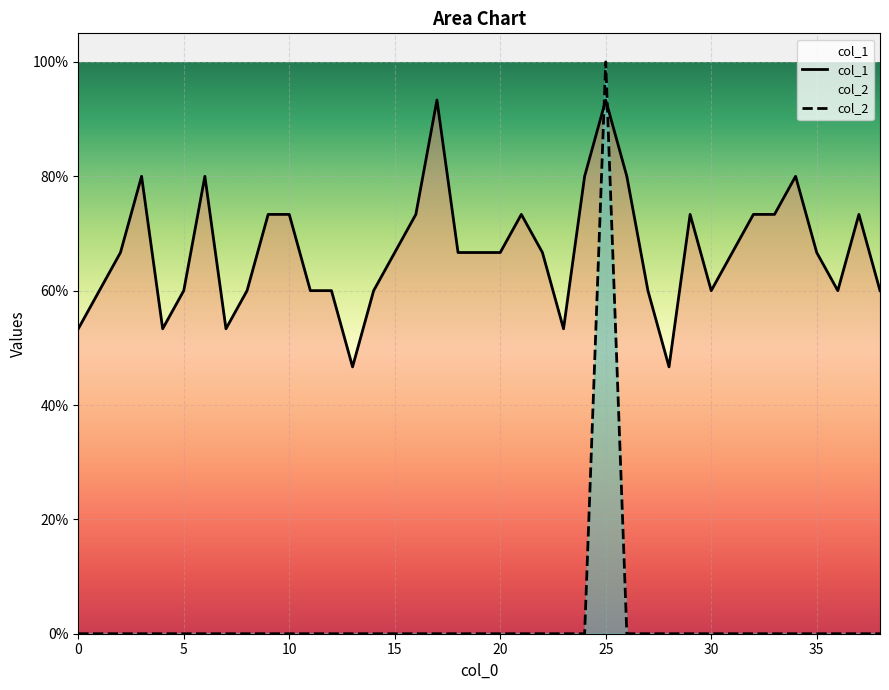

How many values in col_2 are above zero?

1